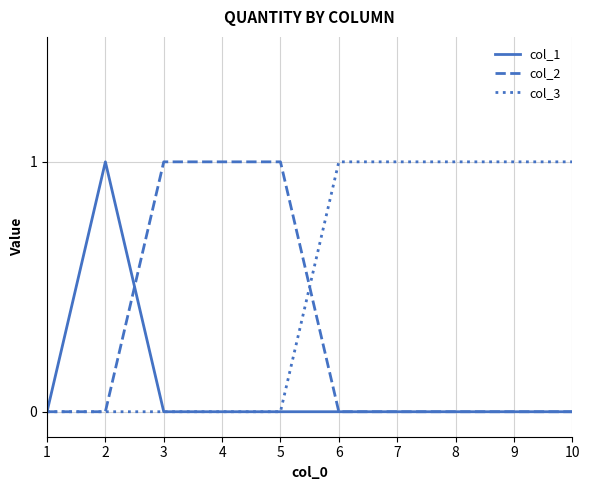

List the series in order of their overall mean, highest first.

col_3, col_2, col_1